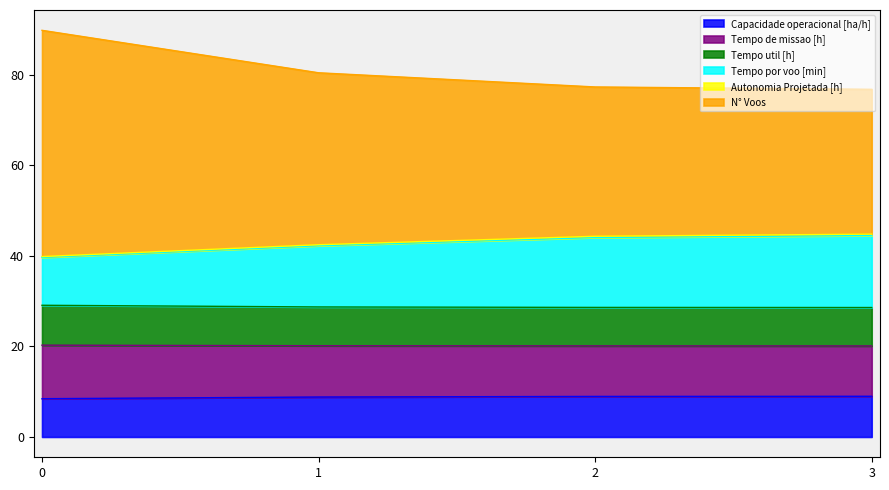

What is the lowest value of the Capacidade operacional [ha/h] series?

8.5